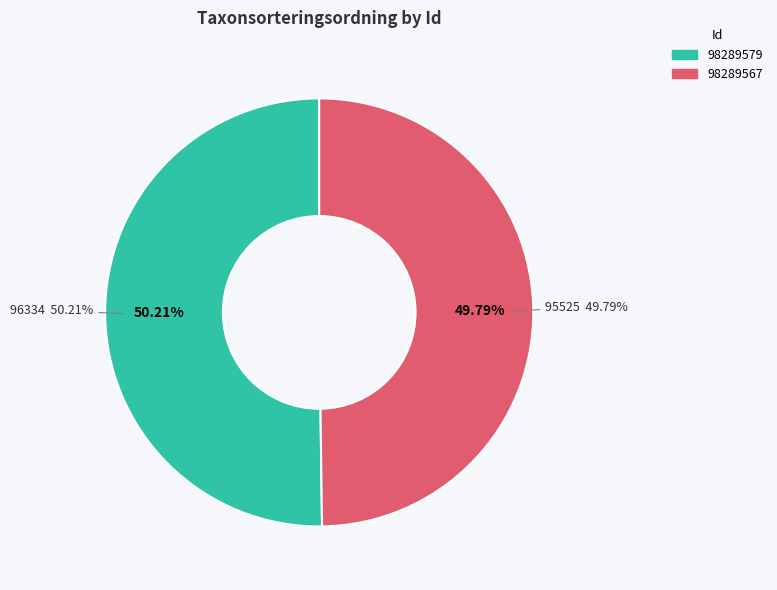

Is there a majority slice in this chart?

Yes